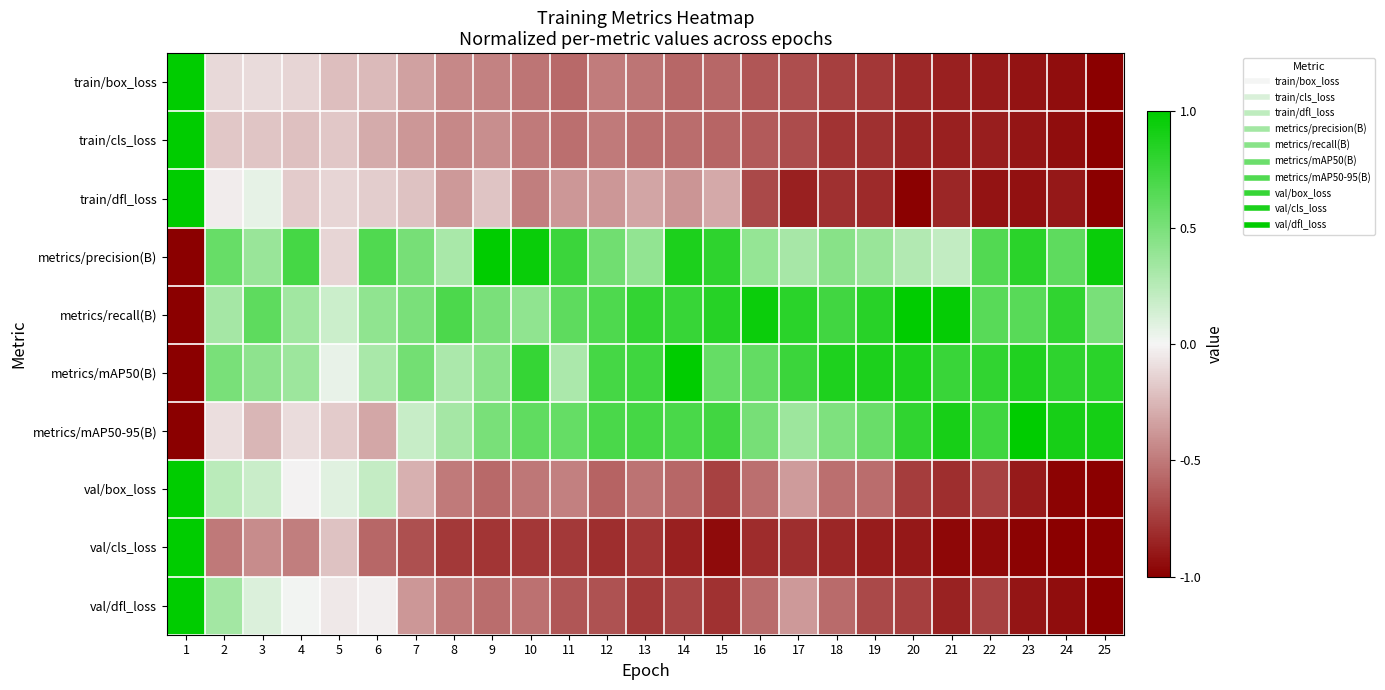

Reading left to right, list all the values displayed in this chart.

train/box_loss: 1=1.0	2=-0.1	3=-0.1	4=-0.1	5=-0.2	6=-0.2	7=-0.3	8=-0.4	9=-0.5	10=-0.5	11=-0.6	12=-0.5	13=-0.5	14=-0.6	15=-0.6	16=-0.6	17=-0.7	18=-0.7	19=-0.8	20=-0.8	21=-0.9	22=-0.9	23=-0.9	24=-0.9	25=-1.0
train/cls_loss: 1=1.0	2=-0.2	3=-0.2	4=-0.2	5=-0.2	6=-0.3	7=-0.4	8=-0.4	9=-0.4	10=-0.5	11=-0.5	12=-0.5	13=-0.5	14=-0.5	15=-0.6	16=-0.6	17=-0.7	18=-0.8	19=-0.8	20=-0.8	21=-0.9	22=-0.9	23=-0.9	24=-0.9	25=-1.0
train/dfl_loss: 1=1.0	2=-0.0	3=0.1	4=-0.2	5=-0.1	6=-0.2	7=-0.2	8=-0.4	9=-0.2	10=-0.5	11=-0.4	12=-0.4	13=-0.3	14=-0.4	15=-0.3	16=-0.7	17=-0.9	18=-0.8	19=-0.8	20=-1.0	21=-0.8	22=-0.9	23=-0.9	24=-0.9	25=-1.0
metrics/precision(B): 1=-1.0	2=0.6	3=0.4	4=0.7	5=-0.1	6=0.7	7=0.5	8=0.3	9=1.0	10=1.0	11=0.8	12=0.5	13=0.4	14=0.9	15=0.8	16=0.4	17=0.3	18=0.4	19=0.4	20=0.3	21=0.2	22=0.7	23=0.8	24=0.6	25=1.0
metrics/recall(B): 1=-1.0	2=0.3	3=0.6	4=0.3	5=0.2	6=0.4	7=0.5	8=0.7	9=0.5	10=0.4	11=0.6	12=0.7	13=0.8	14=0.8	15=0.8	16=0.9	17=0.8	18=0.7	19=0.8	20=1.0	21=1.0	22=0.6	23=0.6	24=0.8	25=0.5
metrics/mAP50(B): 1=-1.0	2=0.5	3=0.4	4=0.4	5=0.0	6=0.3	7=0.5	8=0.3	9=0.4	10=0.8	11=0.3	12=0.7	13=0.7	14=1.0	15=0.6	16=0.6	17=0.8	18=0.9	19=0.9	20=0.9	21=0.8	22=0.8	23=0.9	24=0.8	25=0.8
metrics/mAP50-95(B): 1=-1.0	2=-0.1	3=-0.3	4=-0.1	5=-0.2	6=-0.3	7=0.2	8=0.3	9=0.5	10=0.6	11=0.6	12=0.7	13=0.7	14=0.7	15=0.7	16=0.5	17=0.4	18=0.5	19=0.6	20=0.8	21=0.9	22=0.7	23=1.0	24=0.9	25=0.9
val/box_loss: 1=1.0	2=0.2	3=0.2	4=-0.0	5=0.1	6=0.2	7=-0.3	8=-0.5	9=-0.6	10=-0.5	11=-0.5	12=-0.6	13=-0.5	14=-0.6	15=-0.7	16=-0.5	17=-0.4	18=-0.5	19=-0.5	20=-0.7	21=-0.8	22=-0.7	23=-0.9	24=-1.0	25=-1.0
val/cls_loss: 1=1.0	2=-0.5	3=-0.4	4=-0.5	5=-0.2	6=-0.6	7=-0.7	8=-0.8	9=-0.8	10=-0.8	11=-0.8	12=-0.8	13=-0.8	14=-0.9	15=-1.0	16=-0.8	17=-0.8	18=-0.8	19=-0.9	20=-0.9	21=-1.0	22=-1.0	23=-1.0	24=-1.0	25=-1.0
val/dfl_loss: 1=1.0	2=0.3	3=0.1	4=0.0	5=-0.1	6=-0.0	7=-0.4	8=-0.5	9=-0.5	10=-0.5	11=-0.6	12=-0.7	13=-0.8	14=-0.7	15=-0.8	16=-0.6	17=-0.4	18=-0.6	19=-0.7	20=-0.7	21=-0.9	22=-0.7	23=-0.9	24=-0.9	25=-1.0